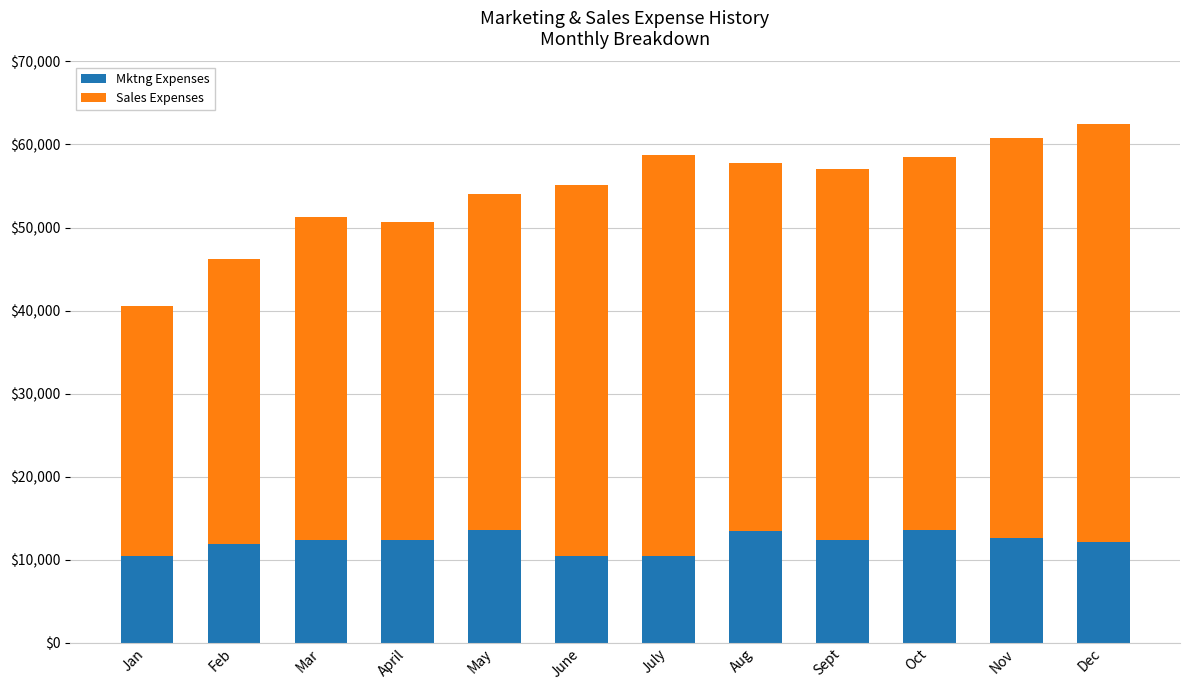

What is the lowest value of the Mktng Expenses series?

10385